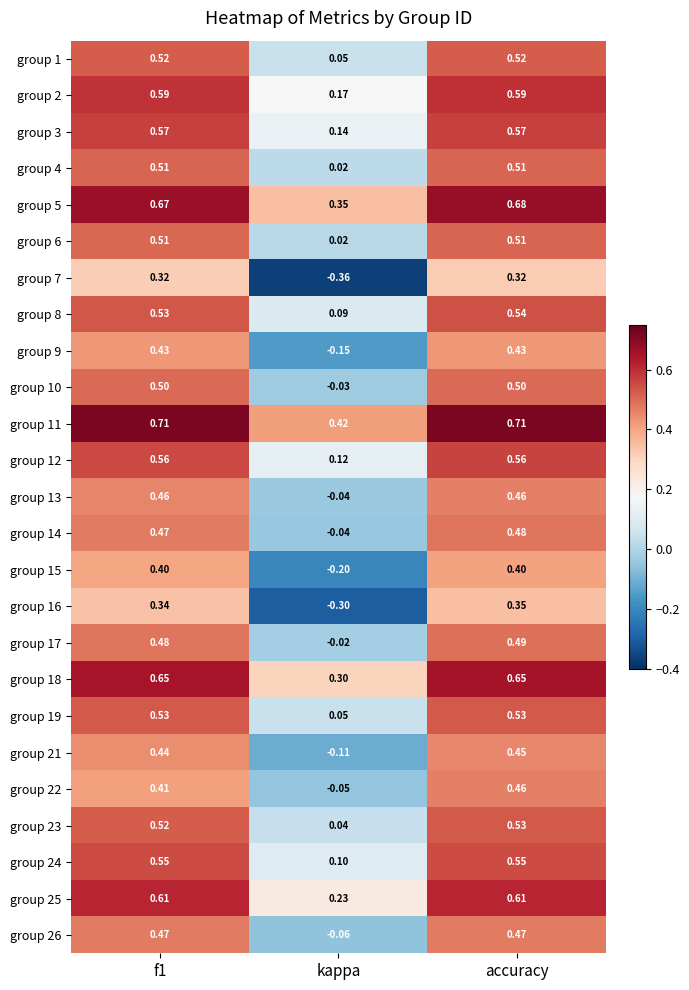

Is the value of group 8 at kappa greater than the value of group 23 at f1?

No